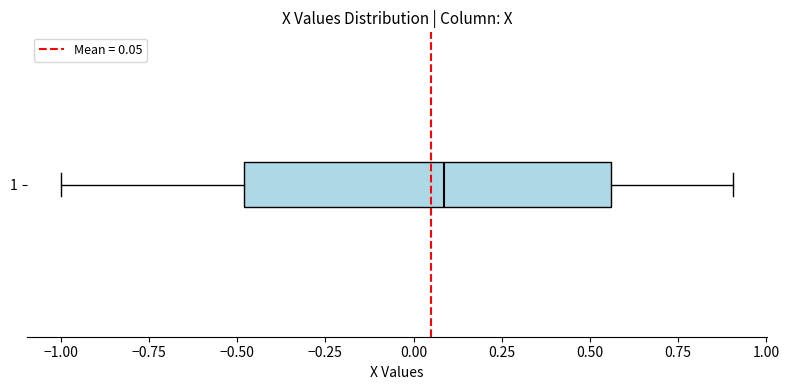

Transcribe this box plot: give where the median line is, the range the box spans, and where the two whiskers end, as read against the x-axis. The values are not printed on the chart, so give them approximately, as read against the axis.

median 0.10, box -0.50 to 0.55, whiskers -1.00 to 0.90